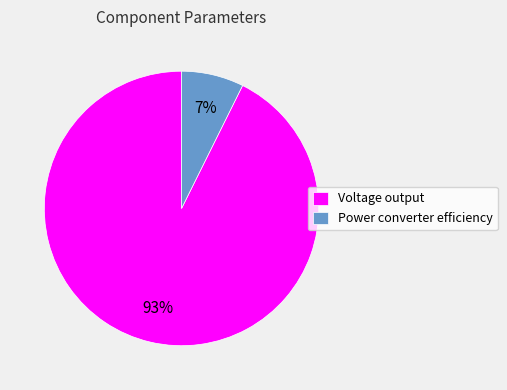

Count the number of slices in the pie.

2